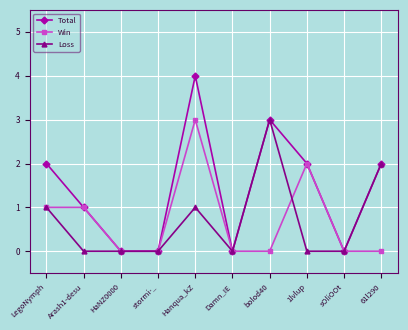

How many lines are shown in the chart?

3